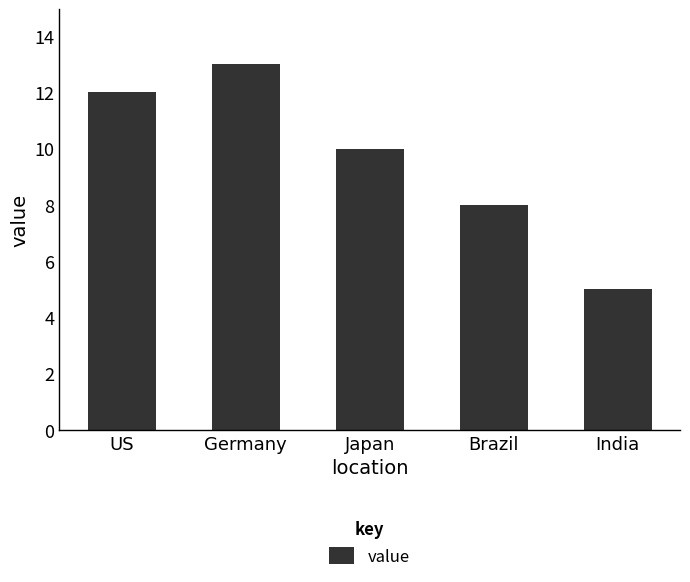

Reading left to right, what are all the values shown in this chart?

12	13	10	8	5